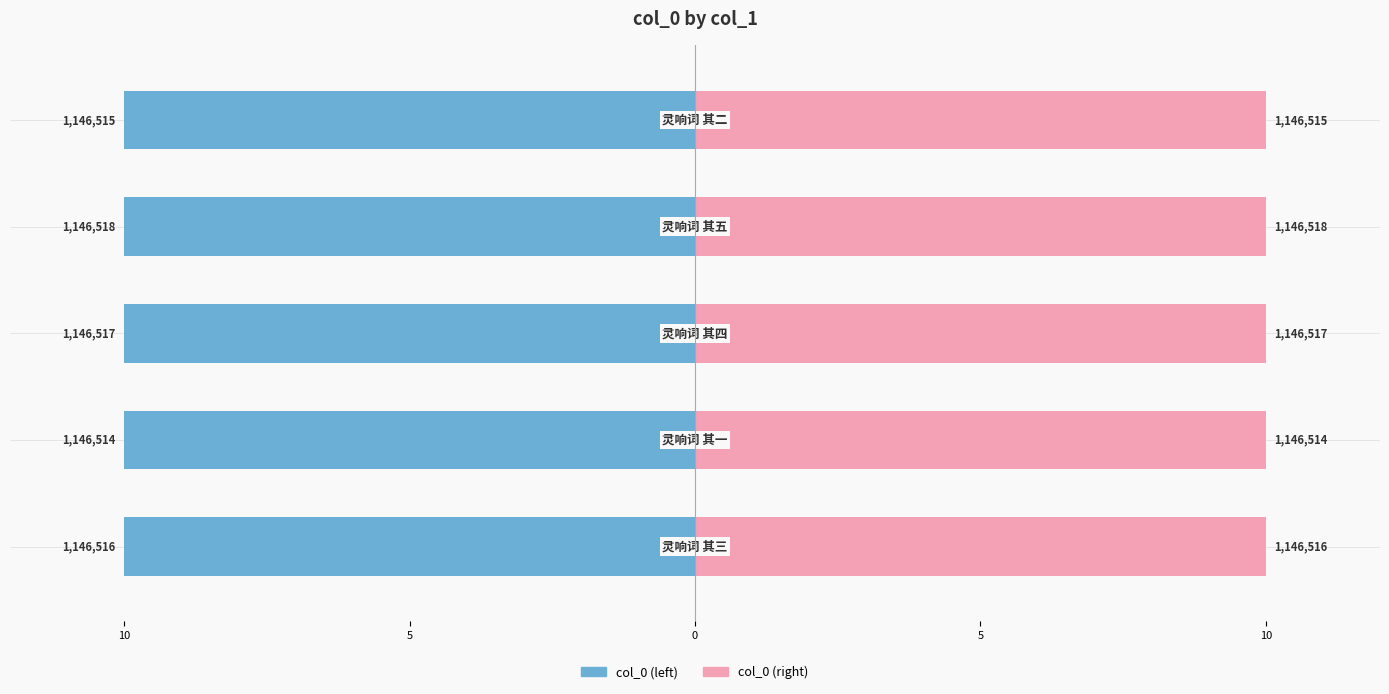

Reading right to left, list all the values displayed in this chart.

col_0 (left): -10.0	-10.0	-10.0	-10.0	-10.0
col_0 (right): 10.0	10.0	10.0	10.0	10.0